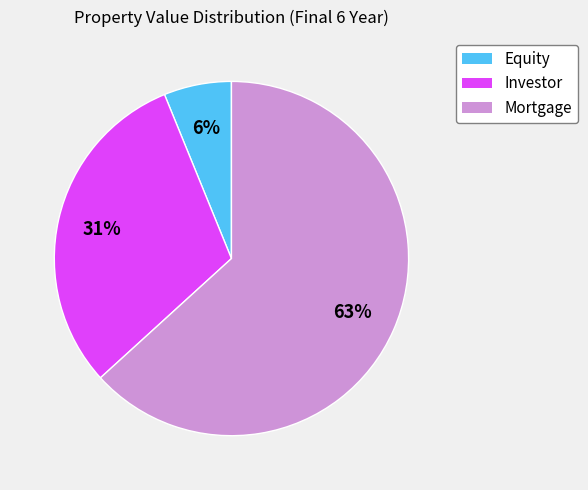

True or false: Investor accounts for 31% of the total.

True